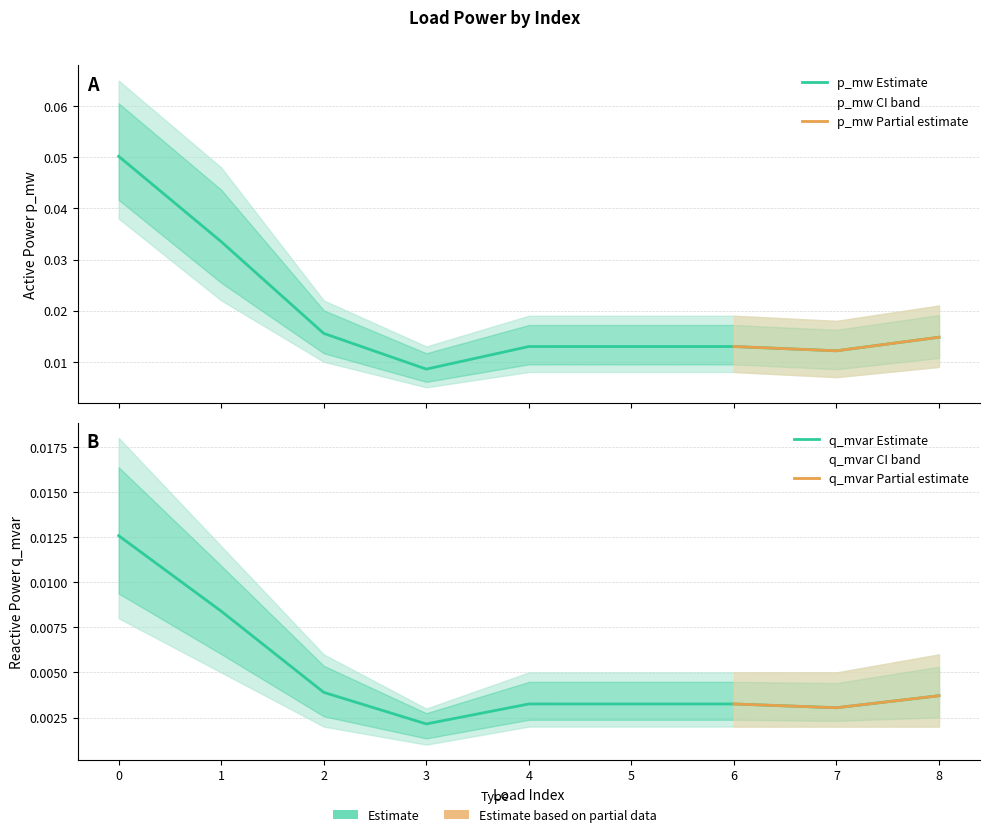

The p_mw series shows 0.0 at 6. True or false?

False